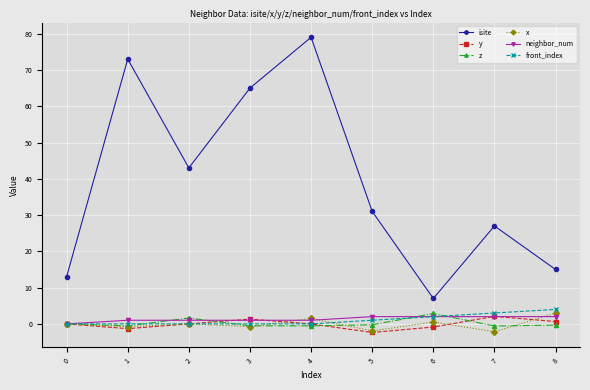

True or false: y and isite intersect in this chart.

False